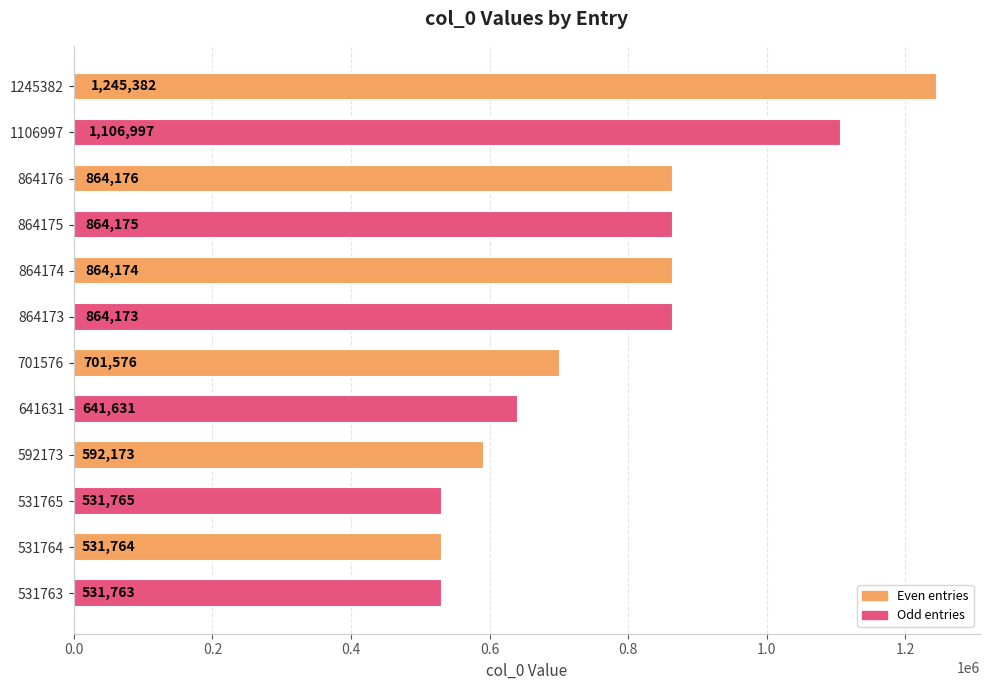

What is the change in value from 1106997 to 531763?

-575234